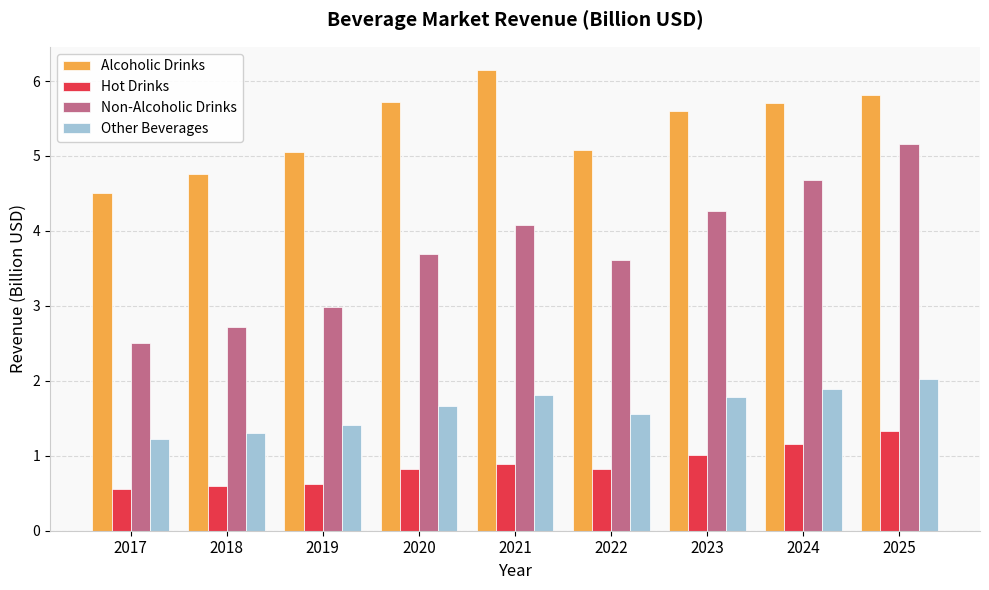

Is it true that Hot Drinks equals 0.2 at 2019?

False